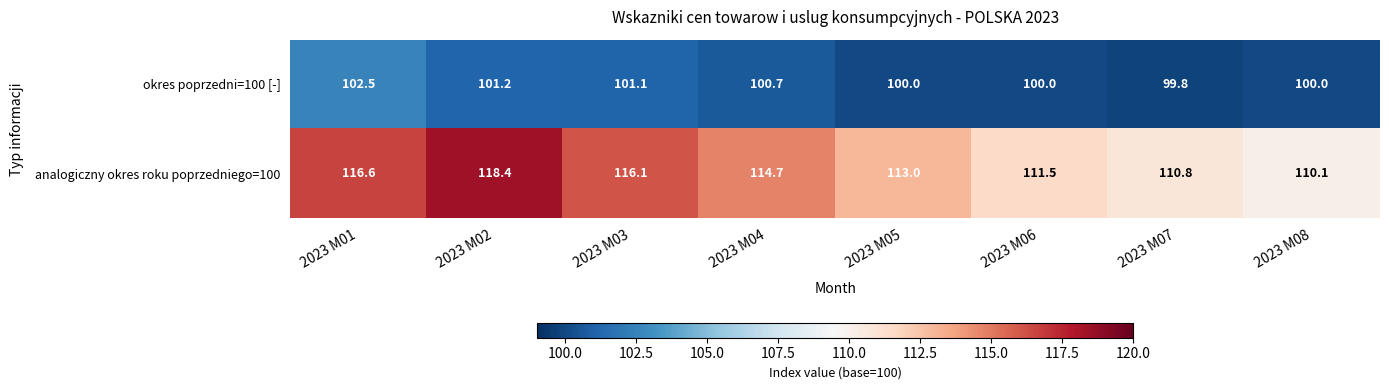

Where is okres poprzedni=100 [-] nearest to the value 101?

2023 M03